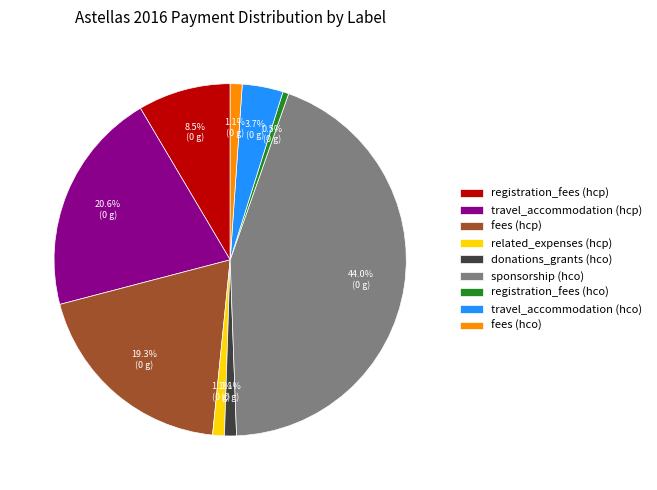

Does any single category account for the majority?

No